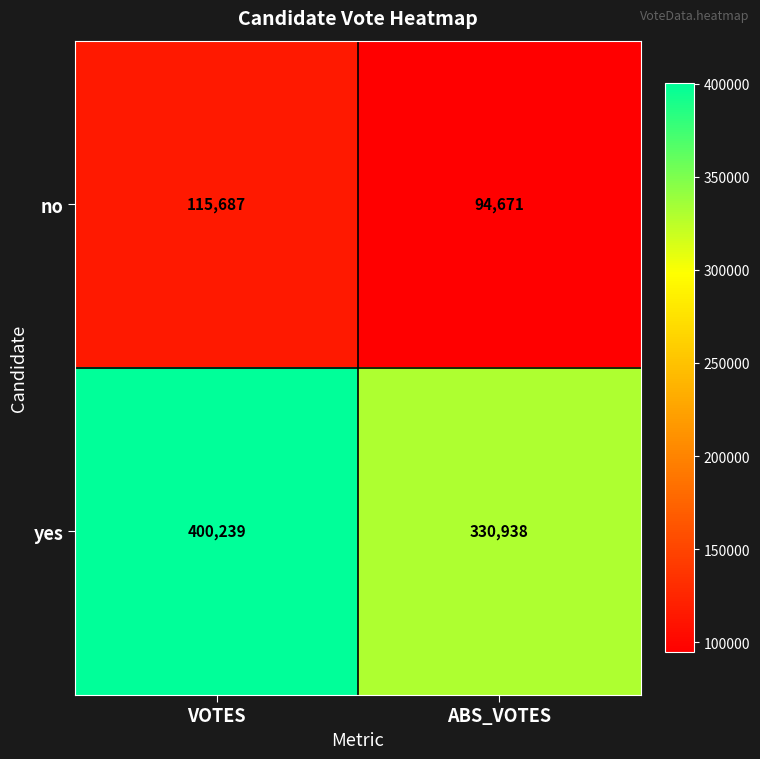

Rank the series by their maximum value, from lowest to highest.

no, yes